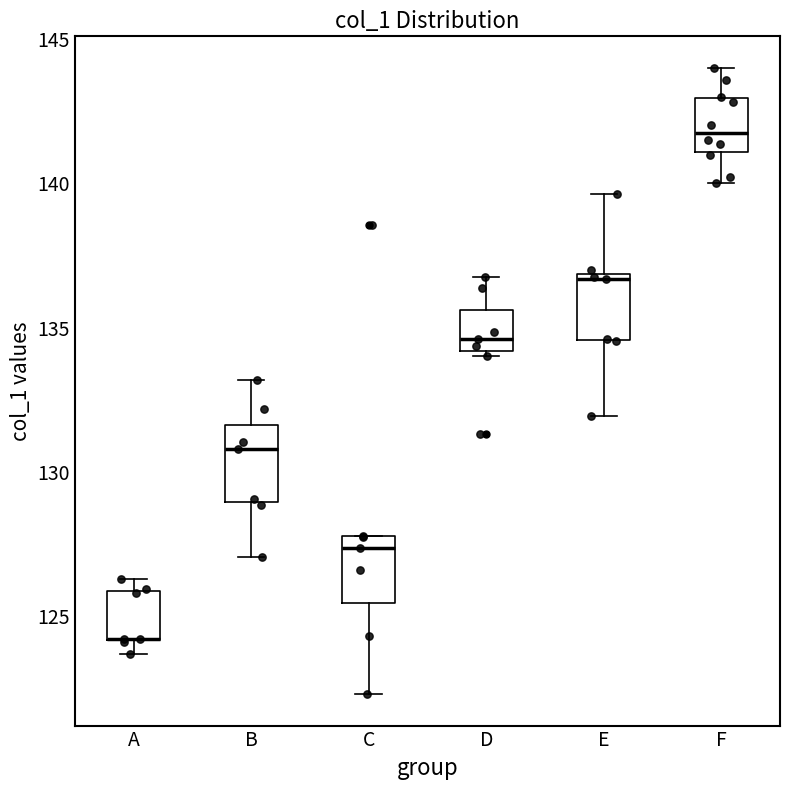

Reading left to right, transcribe this box plot: for each box, give where its median line is, the range the box spans, and where its two whiskers end, as read against the y-axis. The values are not printed on the chart, so give them approximately, as read against the axis.

A: median 124.0 (drawn on the box's lower edge), box 124.0 to 126.0, whiskers 123.5 to 126.5
B: median 131.0, box 129.0 to 131.5, whiskers 127.0 to 133.0
C: median 127.5, box 125.5 to 128.0, whiskers 122.5 to 128.0
D: median 134.5, box 134.0 to 135.5, whiskers 134.0 (just below the box's lower edge) to 136.5
E: median 136.5, box 134.5 to 137.0, whiskers 132.0 to 139.5
F: median 142.0, box 141.0 to 143.0, whiskers 140.0 to 144.0